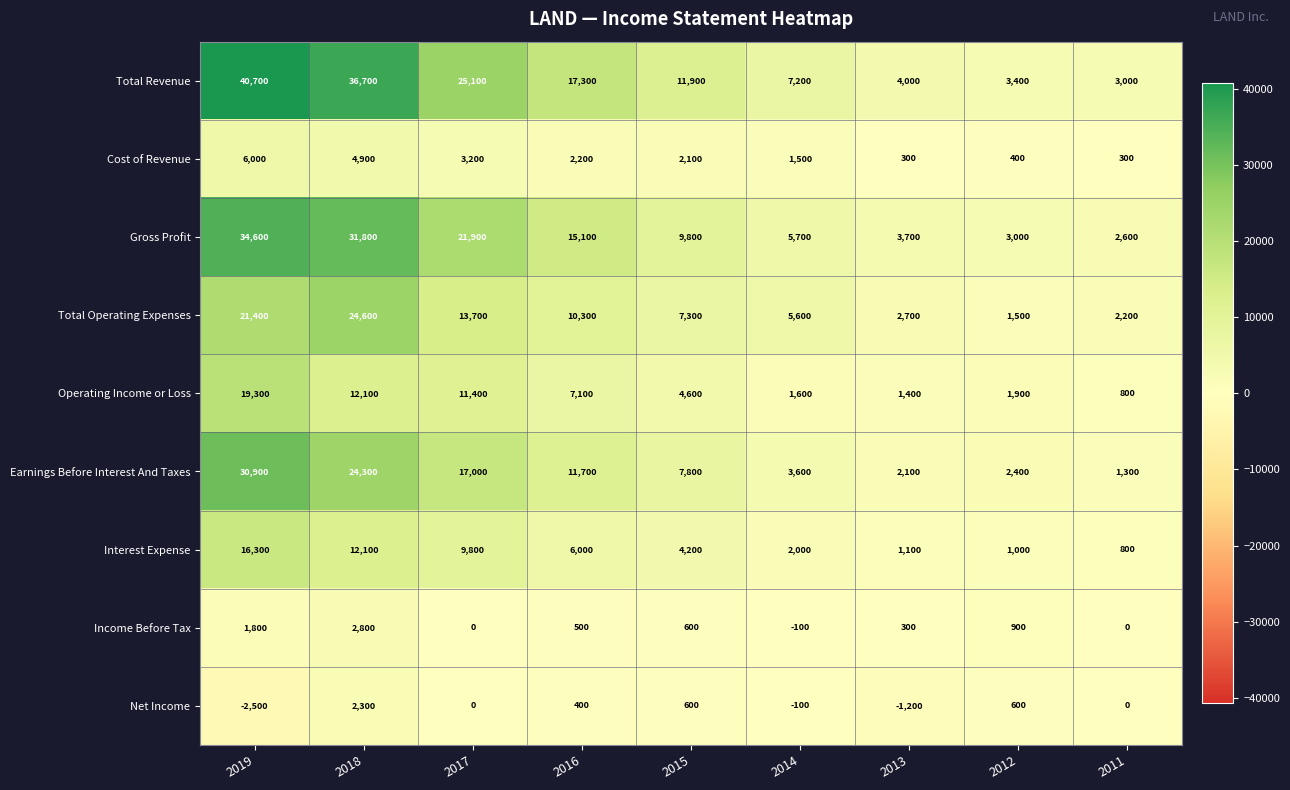

Read the Total Operating Expenses value at 2015.

7300